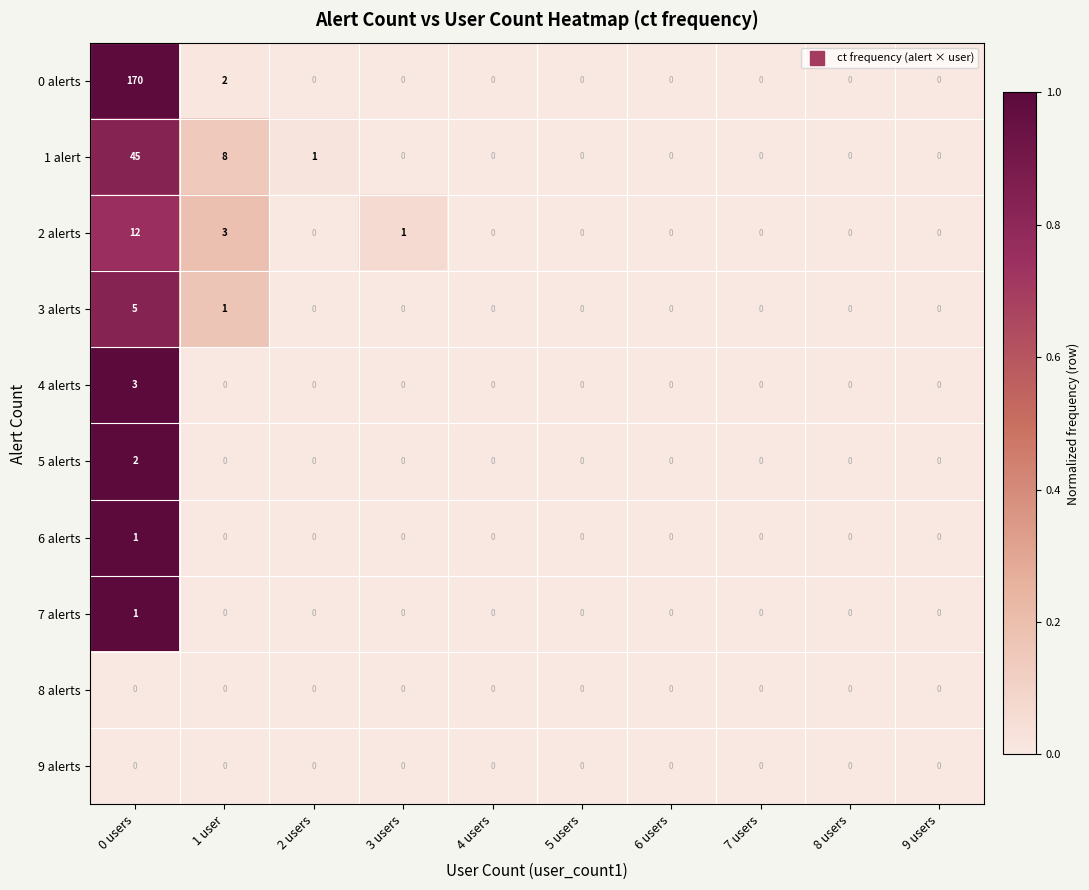

What is the maximum value for 0 alerts?

170